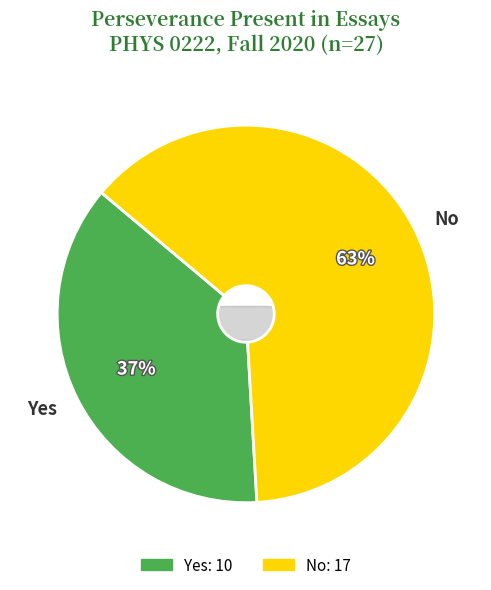

Is it true that Yes is 27% of the pie?

False